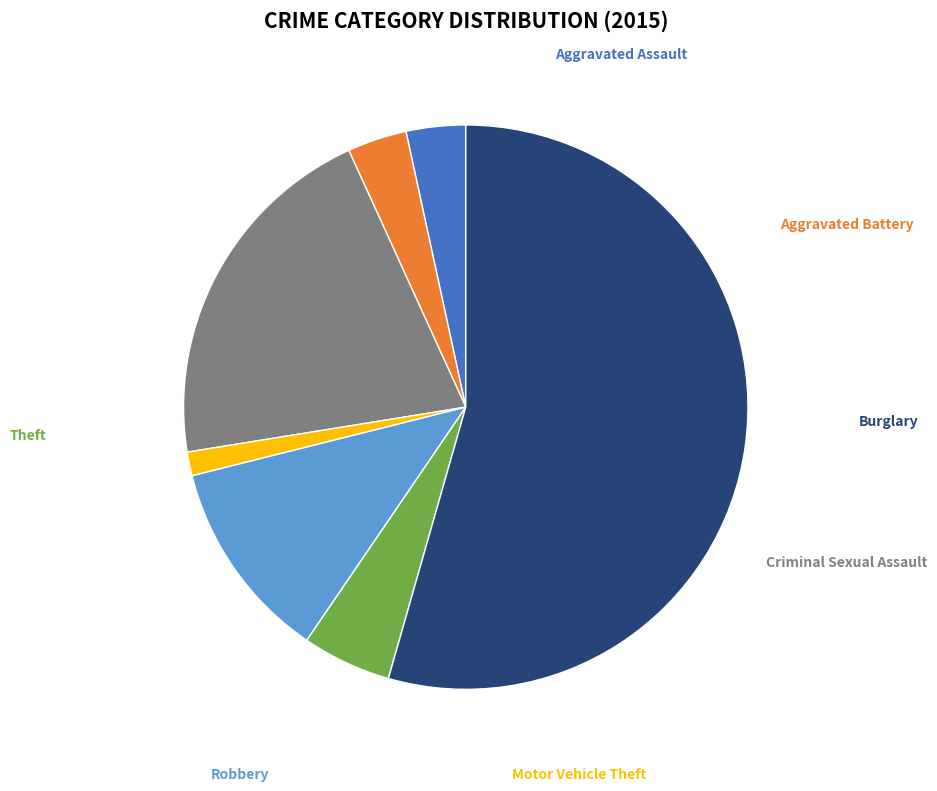

Does any single category account for the majority?

Yes